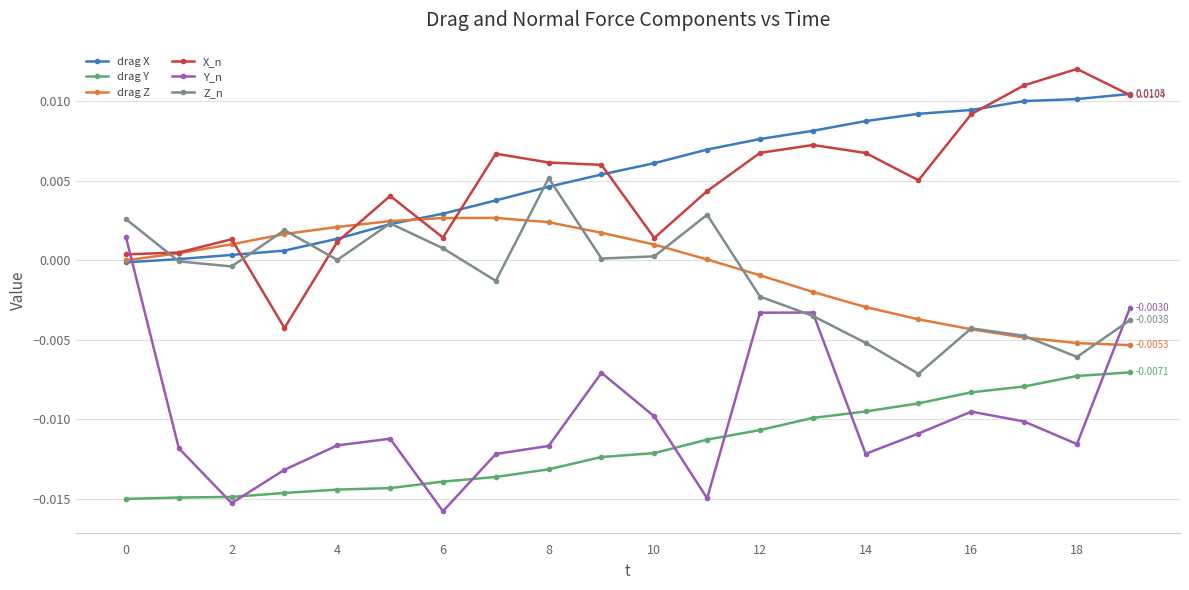

True or false: drag Y and drag X intersect in this chart.

False